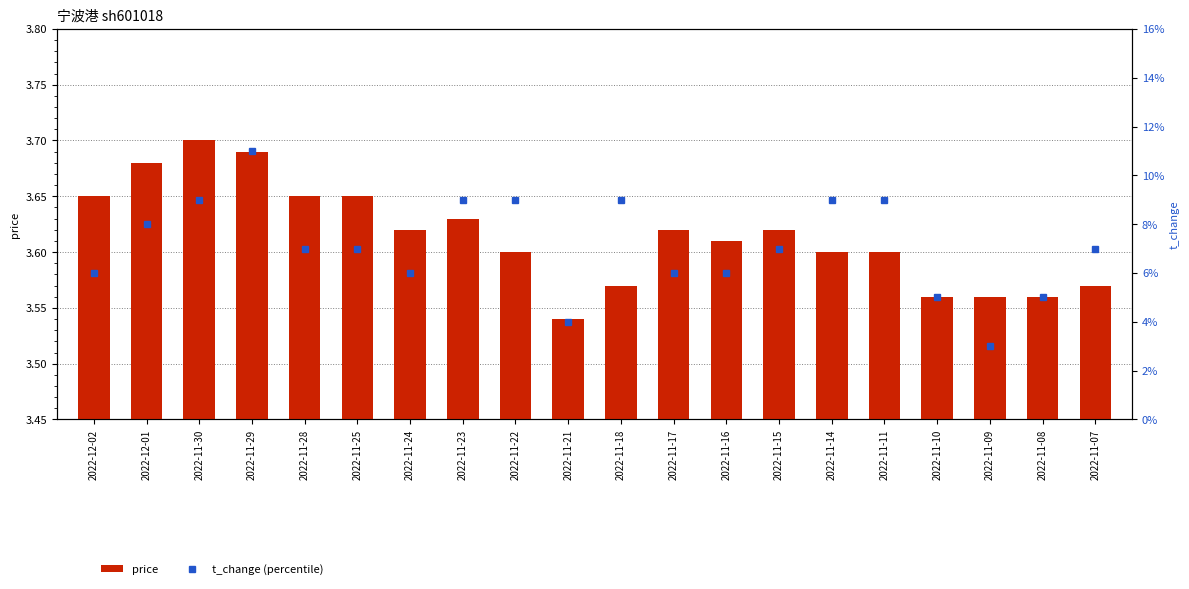

Reading left to right, transcribe all the data shown in this chart.

price: 2022-12-02=3.6	2022-12-01=3.7	2022-11-30=3.7	2022-11-29=3.7	2022-11-28=3.6	2022-11-25=3.6	2022-11-24=3.6	2022-11-23=3.6	2022-11-22=3.6	2022-11-21=3.5	2022-11-18=3.6	2022-11-17=3.6	2022-11-16=3.6	2022-11-15=3.6	2022-11-14=3.6	2022-11-11=3.6	2022-11-10=3.6	2022-11-09=3.6	2022-11-08=3.6	2022-11-07=3.6
t_change (percentile): 2022-12-02=0.1	2022-12-01=0.1	2022-11-30=0.1	2022-11-29=0.1	2022-11-28=0.1	2022-11-25=0.1	2022-11-24=0.1	2022-11-23=0.1	2022-11-22=0.1	2022-11-21=0.0	2022-11-18=0.1	2022-11-17=0.1	2022-11-16=0.1	2022-11-15=0.1	2022-11-14=0.1	2022-11-11=0.1	2022-11-10=0.1	2022-11-09=0.0	2022-11-08=0.1	2022-11-07=0.1